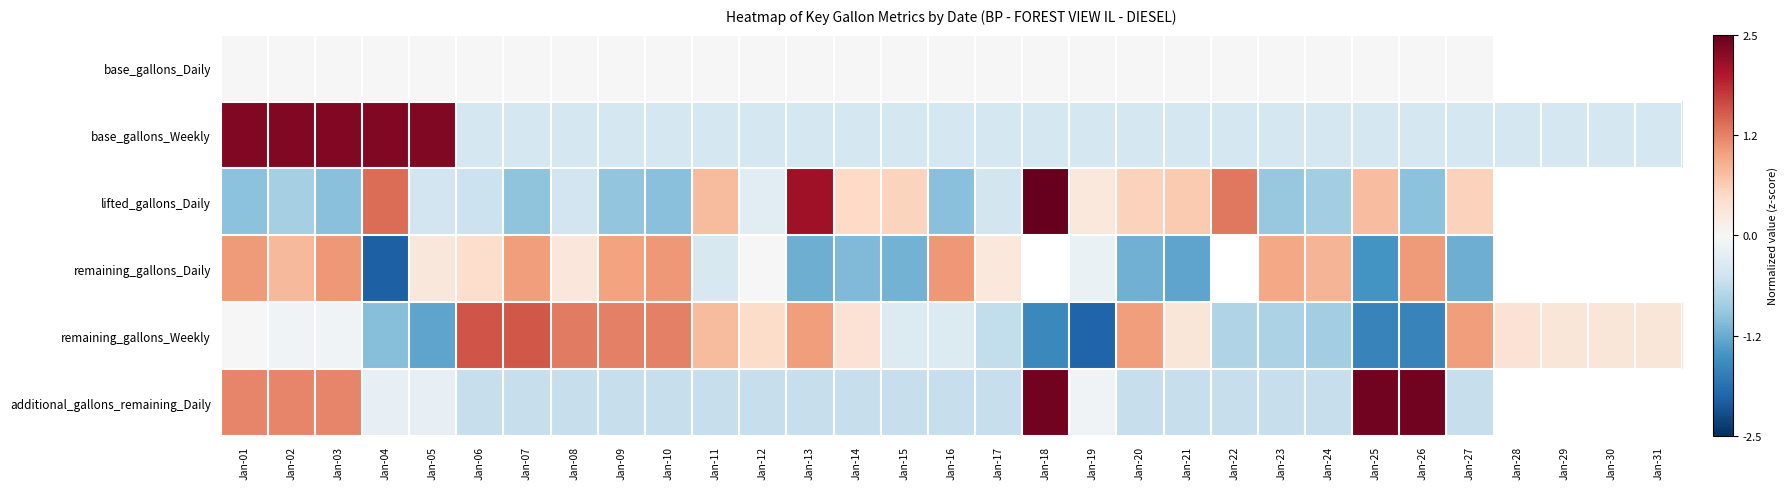

At Jan-22, list the series in order from largest to smallest.

base_gallons_Daily, additional_gallons_remaining_Daily, lifted_gallons_Daily, remaining_gallons_Daily, remaining_gallons_Weekly, base_gallons_Weekly